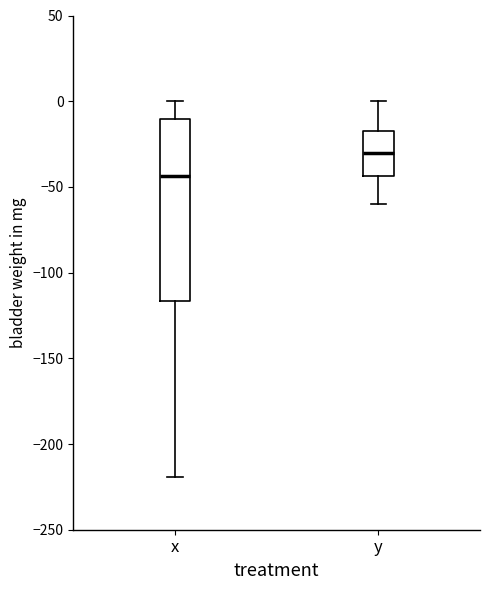

Reading left to right, read every box against the y-axis: the position of its median line, the range the box covers, and the ends of its whiskers. The values are not printed on the chart, so give them approximately, as read against the axis.

x: median -45, box -115 to -10, whiskers -220 to 0
y: median -30, box -45 to -15, whiskers -60 to 0